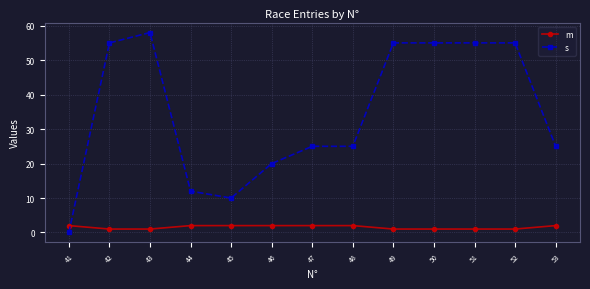

Rank the series by their maximum value, from highest to lowest.

s, m